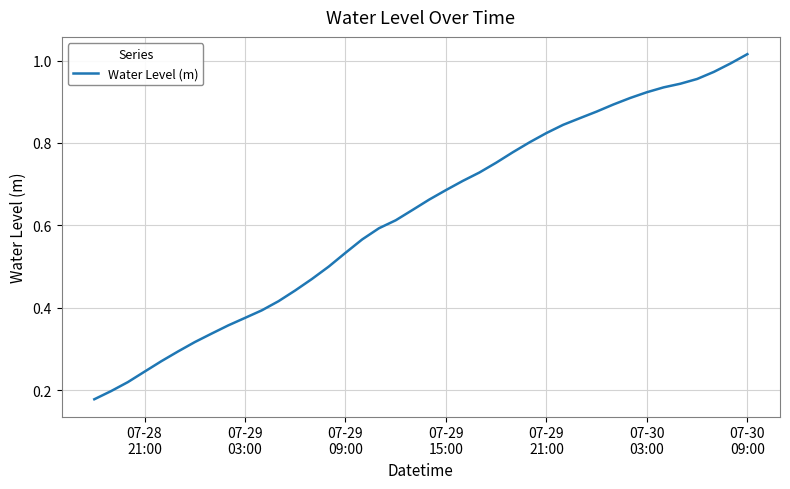

Count the number of categories in the chart.

40